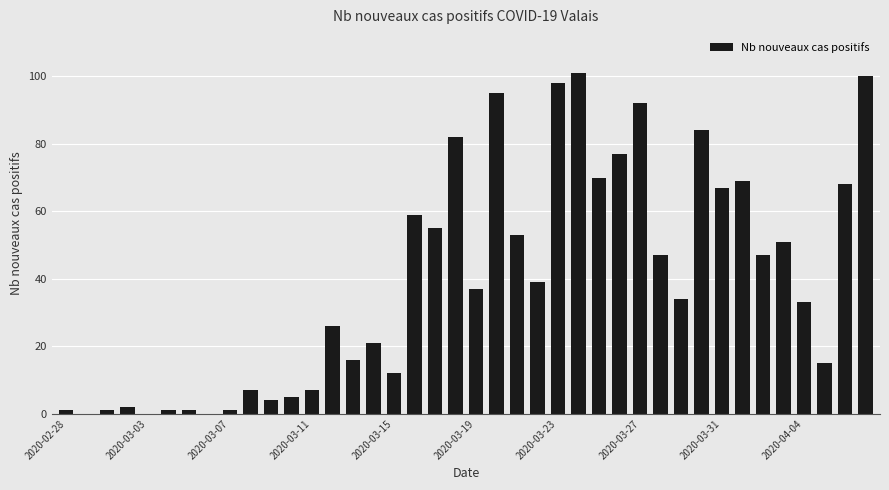

What is the maximum value shown in the chart?

101